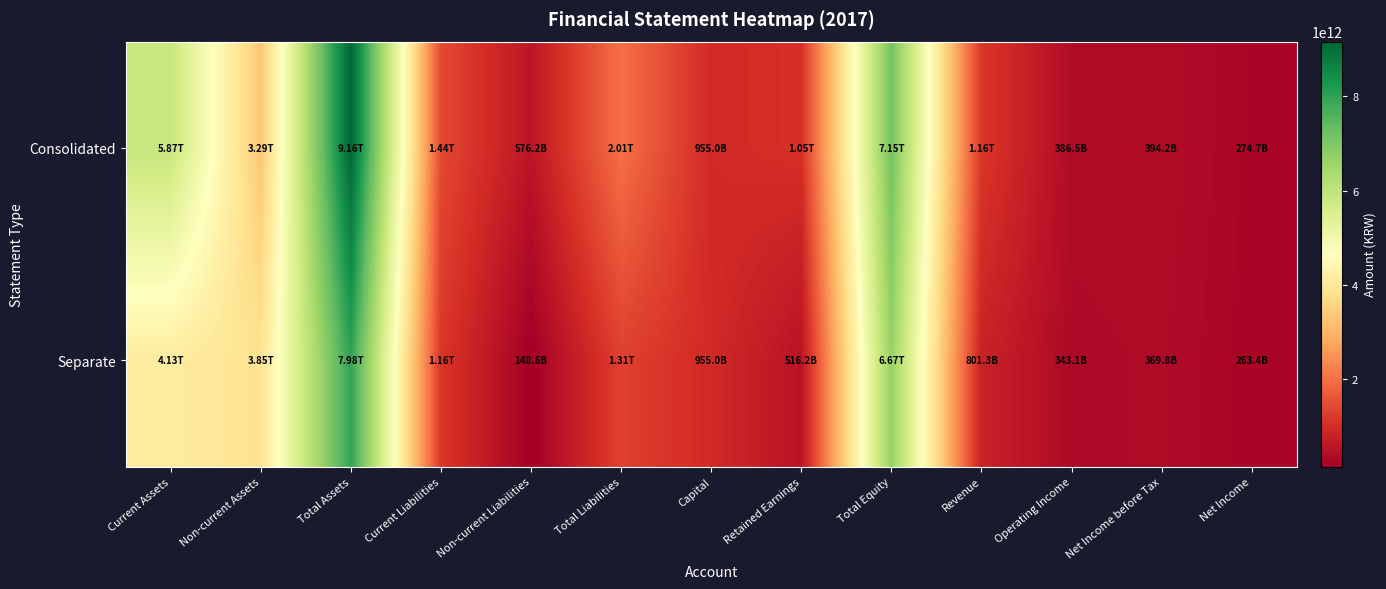

Reading left to right, what are all the values shown in this chart?

Consolidated: Current Assets=5872088952456	Non-current Assets=3291879279596	Total Assets=9163968232052	Current Liabilities=1435056302204	Non-current Liabilities=576172533640	Total Liabilities=2011228835844	Capital=954959485000	Retained Earnings=1051739573264	Total Equity=7152739396208	Revenue=1161698514447	Operating Income=386457678487	Net Income before Tax=394160775622	Net Income=274693550527
Separate: Current Assets=4126442361963	Non-current Assets=3849272299041	Total Assets=7975714661004	Current Liabilities=1158631796126	Non-current Liabilities=148569467688	Total Liabilities=1307201263814	Capital=954959485000	Retained Earnings=516202217075	Total Equity=6668513397190	Revenue=801257660991	Operating Income=343092635367	Net Income before Tax=369832098683	Net Income=263441887465